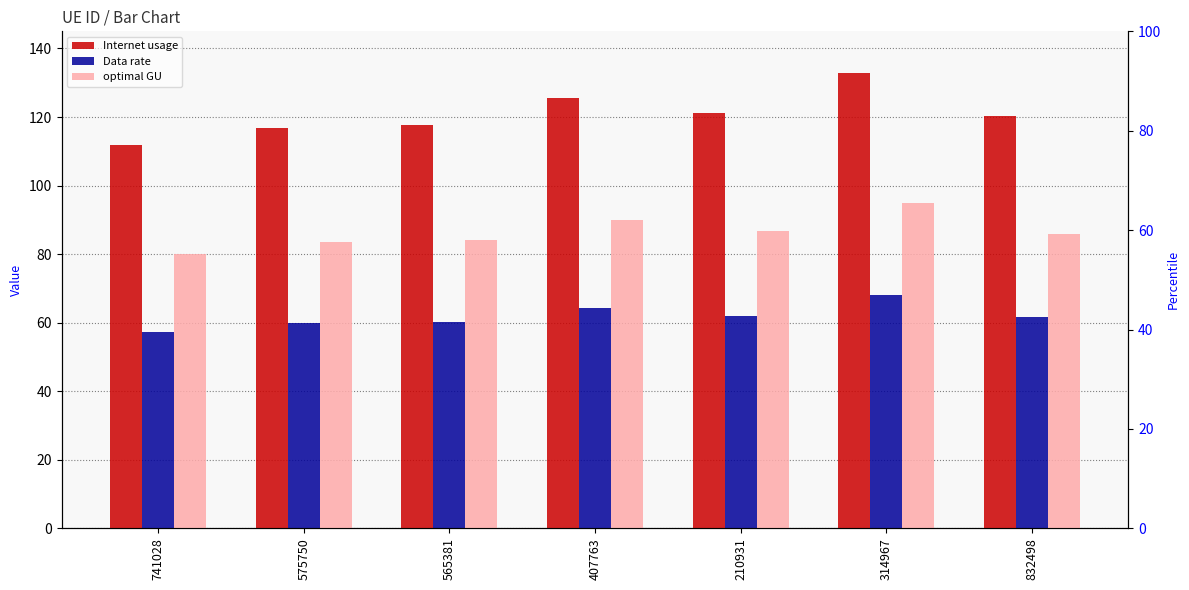

Which category has the lowest value in the optimal GU series?

741028